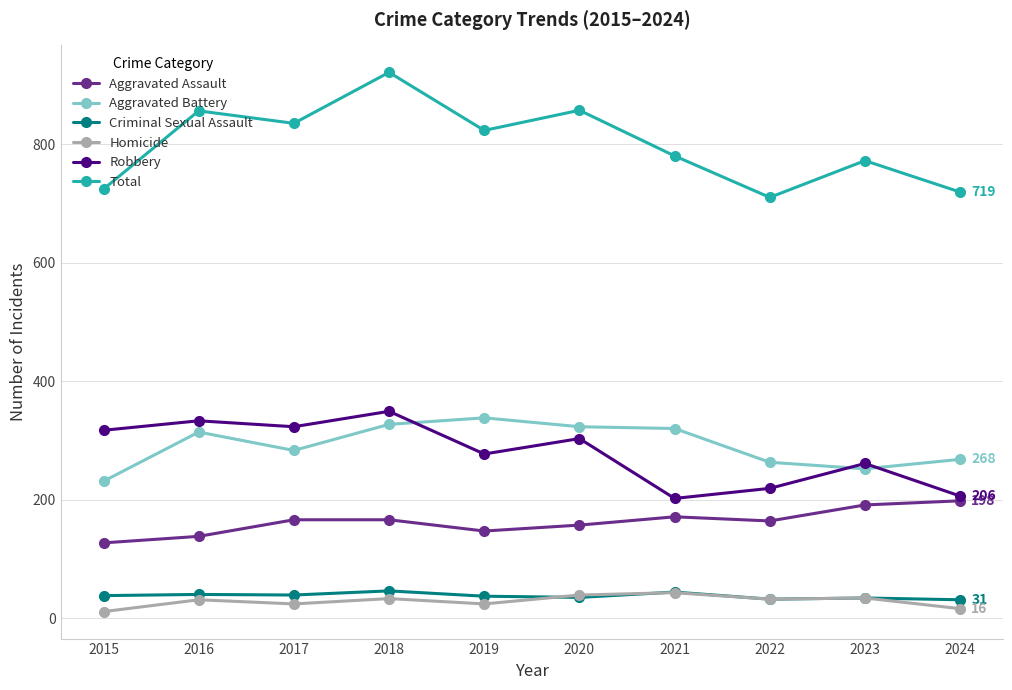

What is the sum of all Robbery values?

2790